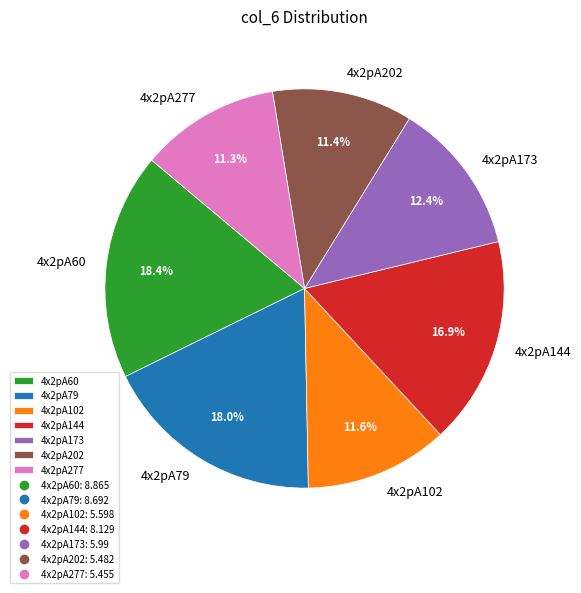

How much of the chart is everything except 4x2pA102?

88.4%